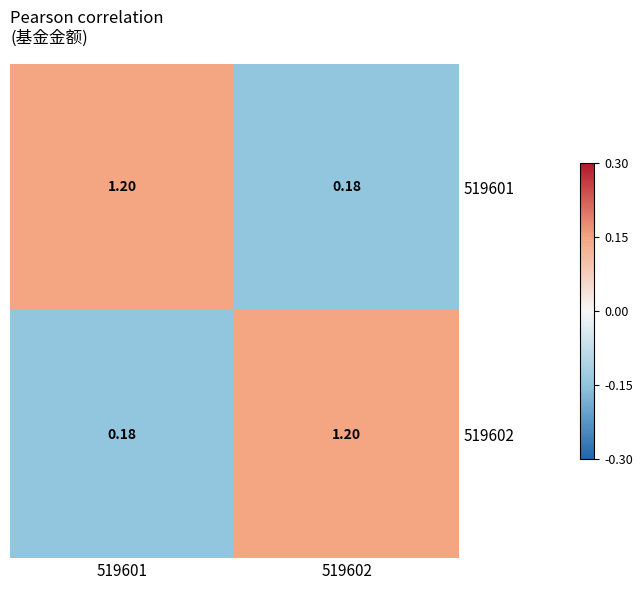

Is the value of 519602 at 519602 greater than the value of 519601 at 519602?

Yes